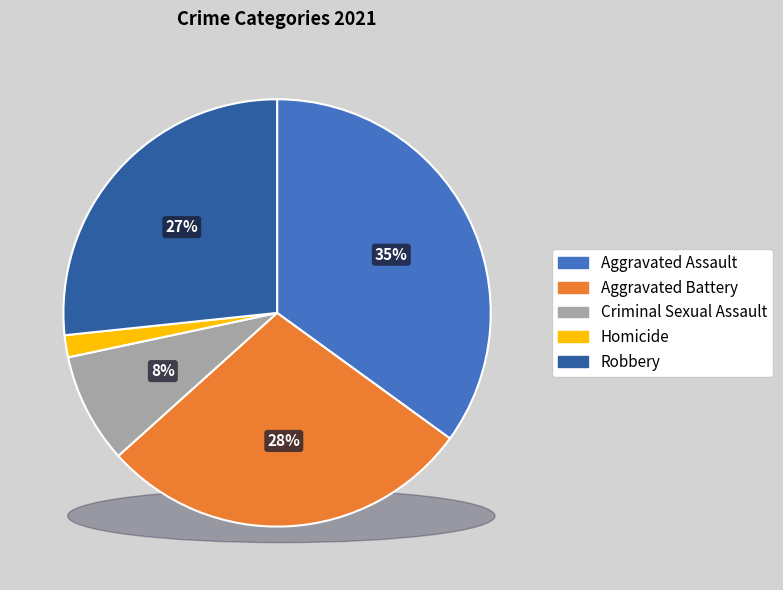

What is the total percentage of Aggravated Assault and Criminal Sexual Assault?

43.3%